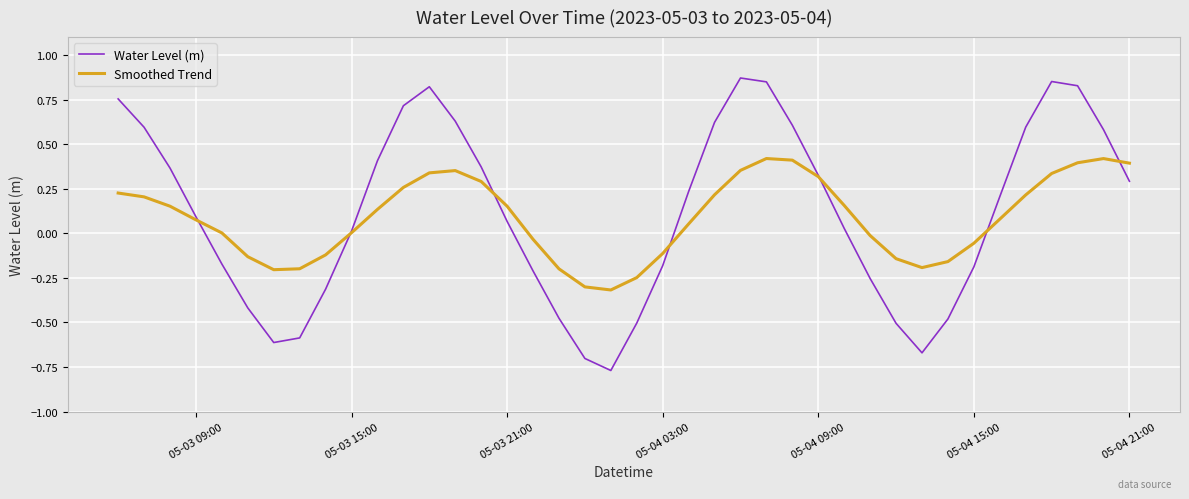

True or false: Smoothed Trend and Water Level (m) cross at least once.

True